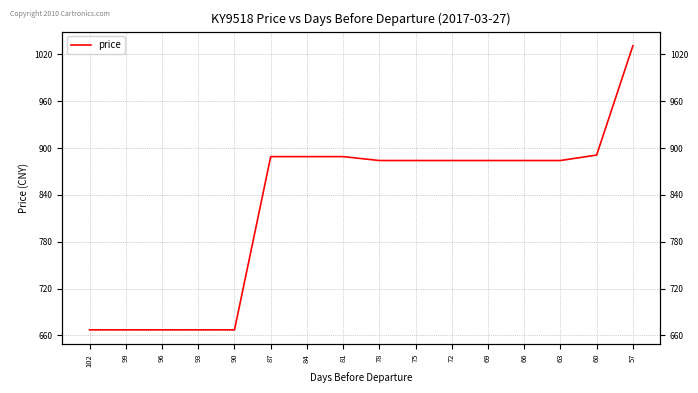

At which label is the value closest to 849?

78